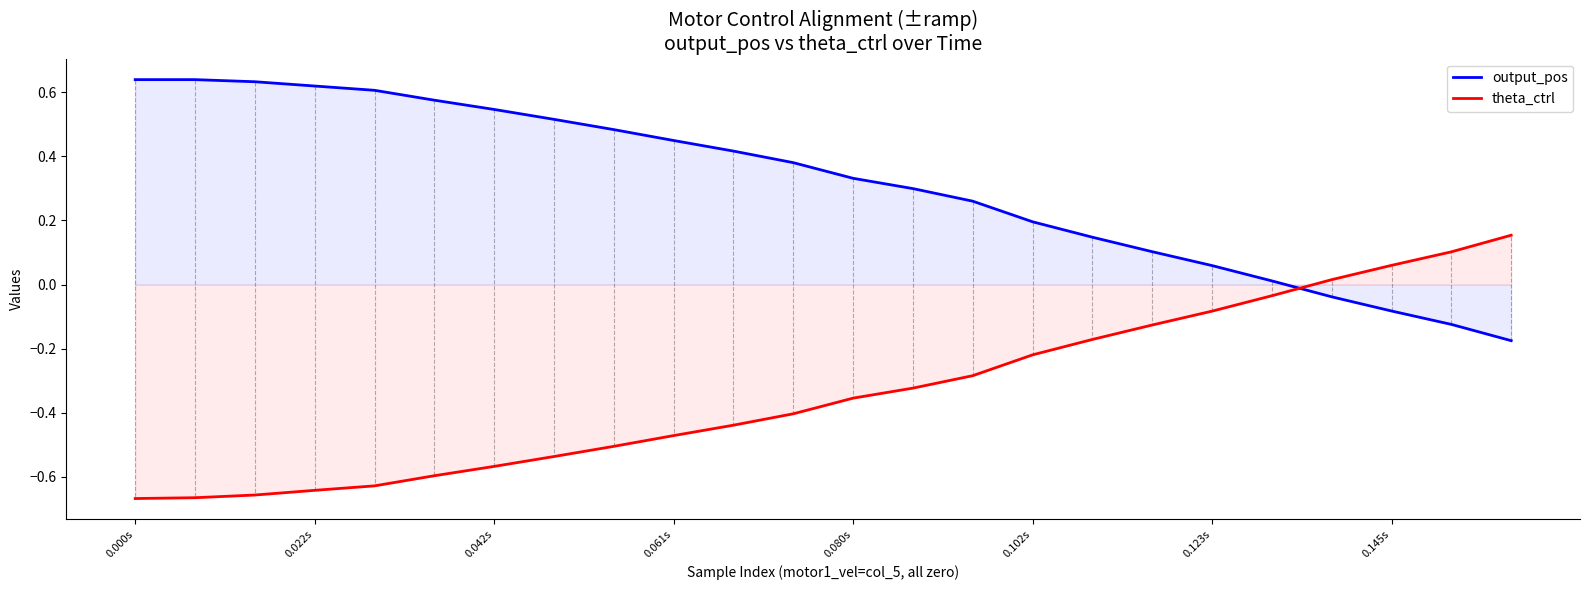

True or false: theta_ctrl has a value of 0.0 at 0.145s.

False